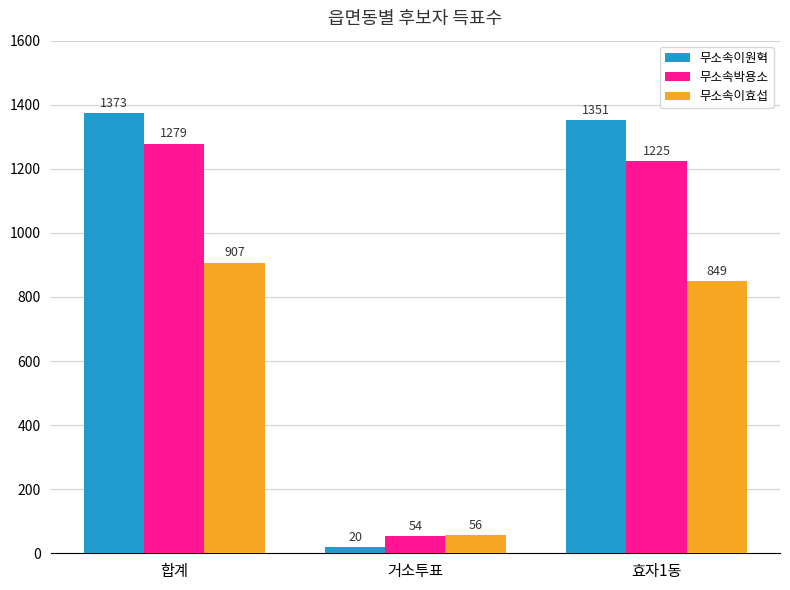

Reading left to right, transcribe all the data shown in this chart.

무소속이원혁: 1373	20	1351
무소속박용소: 1279	54	1225
무소속이효섭: 907	56	849